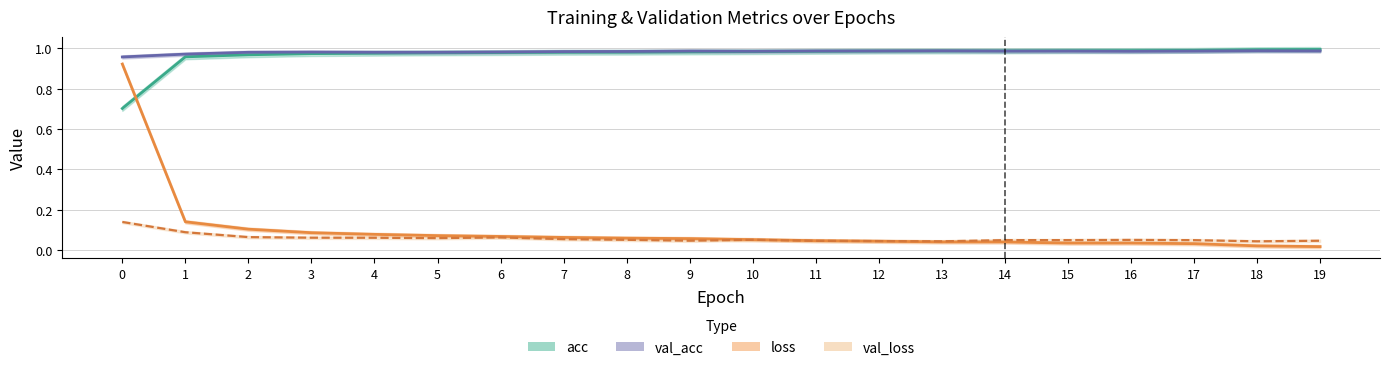

Which series changed the most between 6 and 11?

loss